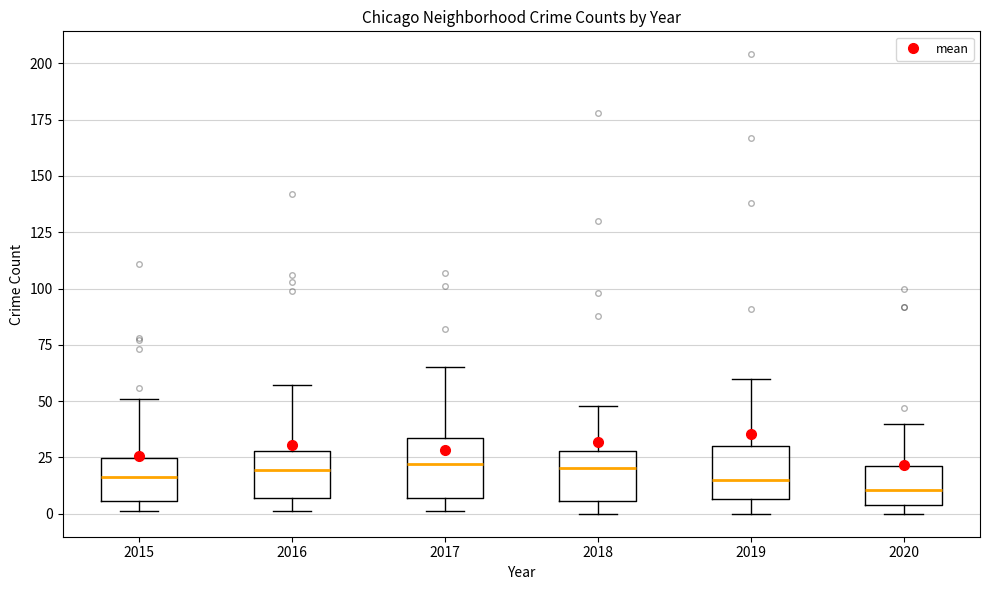

Reading left to right, transcribe this box plot: for each box, give where its median line is, the range the box spans, and where its two whiskers end, as read against the y-axis. The values are not printed on the chart, so give them approximately, as read against the axis.

2015: median 15, box 5 to 25, whiskers 0 to 50
2016: median 20, box 5 to 30, whiskers 0 to 55
2017: median 20, box 5 to 35, whiskers 0 to 65
2018: median 20, box 5 to 30, whiskers 0 to 50
2019: median 15, box 5 to 30, whiskers 0 to 60
2020: median 10, box 5 to 20, whiskers 0 to 40